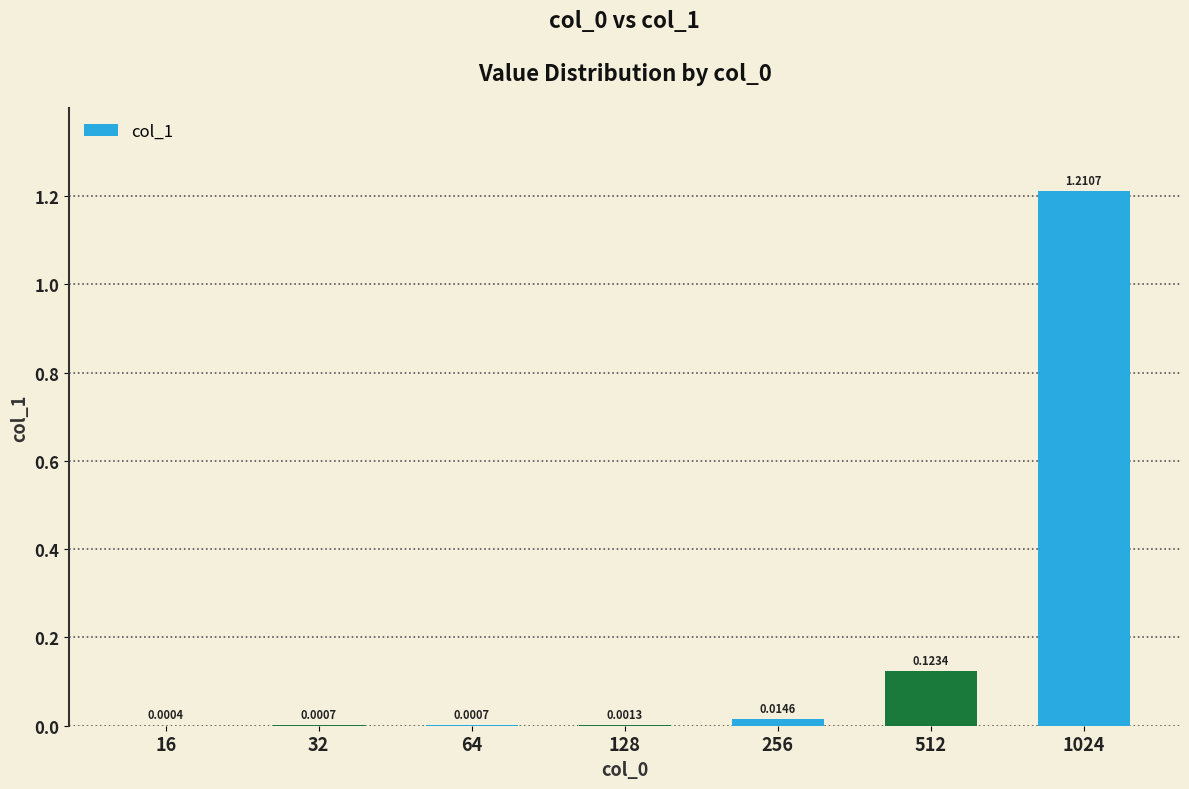

Between 256 and 128, which is larger?

256